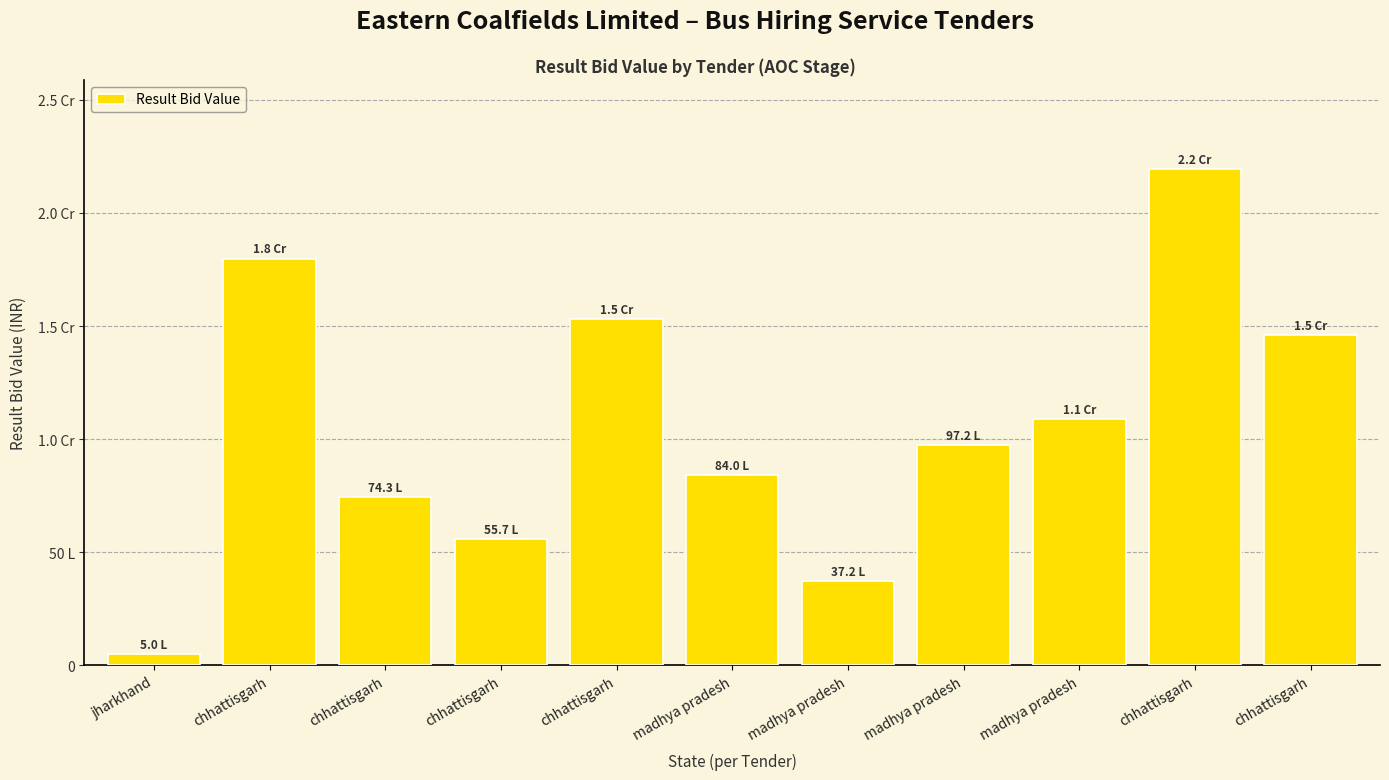

Where is the data nearest to the value 11216752?

madhya pradesh